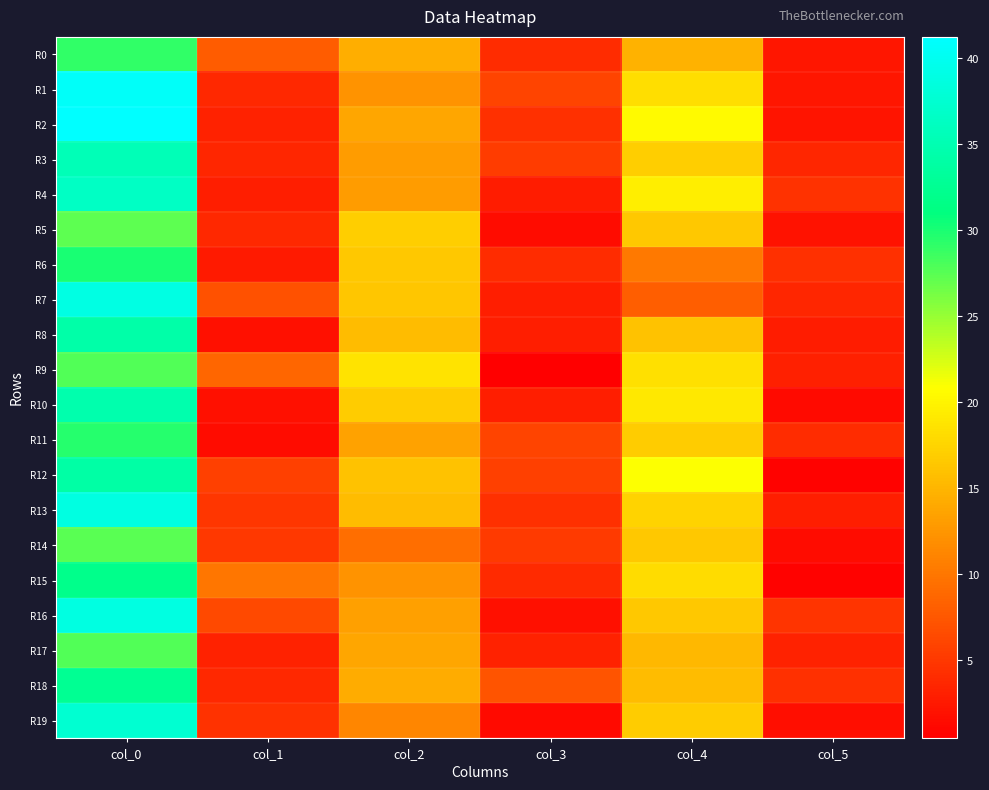

Reading left to right, list all the values displayed in this chart.

R0: col_0=29.0	col_1=7.9	col_2=14.3	col_3=4.1	col_4=14.7	col_5=2.4
R1: col_0=40.7	col_1=3.7	col_2=12.3	col_3=5.9	col_4=18.2	col_5=2.3
R2: col_0=41.2	col_1=3.3	col_2=13.8	col_3=4.4	col_4=20.5	col_5=2.2
R3: col_0=35.5	col_1=3.6	col_2=13.0	col_3=5.4	col_4=17.0	col_5=3.5
R4: col_0=36.5	col_1=2.9	col_2=13.0	col_3=2.7	col_4=19.5	col_5=4.5
R5: col_0=27.2	col_1=3.7	col_2=17.0	col_3=1.6	col_4=16.5	col_5=2.1
R6: col_0=30.0	col_1=2.5	col_2=16.5	col_3=4.0	col_4=10.2	col_5=4.4
R7: col_0=39.0	col_1=7.0	col_2=16.3	col_3=2.9	col_4=8.0	col_5=3.5
R8: col_0=34.2	col_1=1.8	col_2=15.5	col_3=3.0	col_4=16.0	col_5=2.7
R9: col_0=27.8	col_1=8.7	col_2=18.7	col_3=0.5	col_4=18.3	col_5=3.1
R10: col_0=34.7	col_1=1.9	col_2=16.8	col_3=2.9	col_4=19.0	col_5=1.4
R11: col_0=29.5	col_1=1.5	col_2=13.5	col_3=5.9	col_4=16.8	col_5=4.0
R12: col_0=34.0	col_1=5.7	col_2=16.0	col_3=5.7	col_4=21.0	col_5=0.7
R13: col_0=38.8	col_1=4.9	col_2=15.5	col_3=4.4	col_4=17.5	col_5=2.9
R14: col_0=27.5	col_1=5.0	col_2=9.2	col_3=5.1	col_4=16.5	col_5=1.5
R15: col_0=32.0	col_1=9.9	col_2=12.3	col_3=3.9	col_4=18.0	col_5=0.7
R16: col_0=38.8	col_1=6.4	col_2=13.2	col_3=1.8	col_4=16.5	col_5=4.7
R17: col_0=27.8	col_1=3.3	col_2=13.8	col_3=3.3	col_4=15.2	col_5=3.3
R18: col_0=32.5	col_1=3.8	col_2=14.2	col_3=7.3	col_4=15.5	col_5=4.3
R19: col_0=37.5	col_1=4.5	col_2=11.2	col_3=1.3	col_4=16.8	col_5=1.6